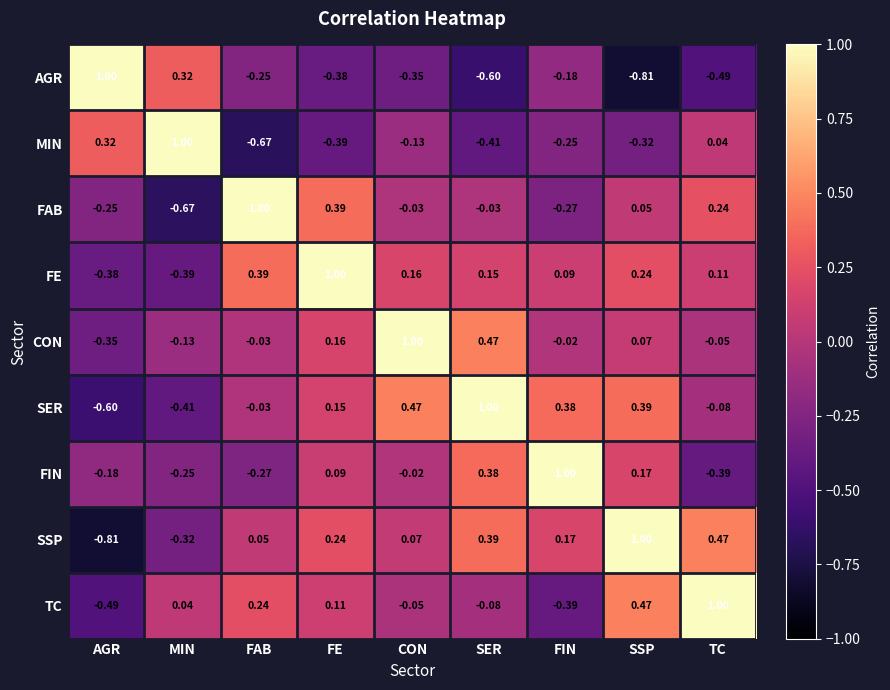

Which category has the highest value in the AGR series?

AGR